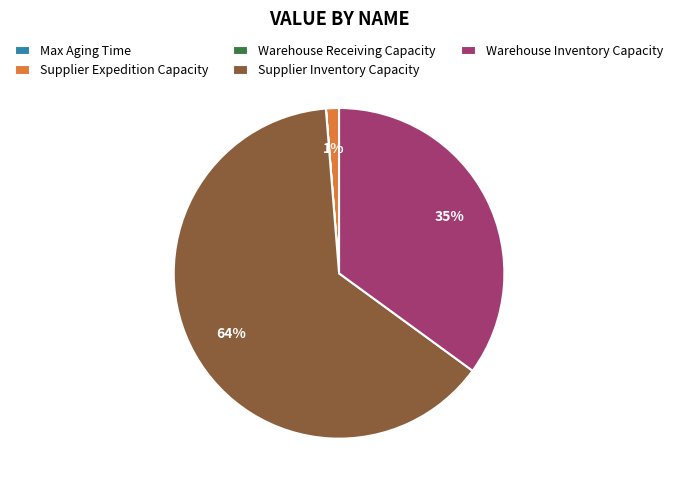

Which has a higher value, Warehouse Inventory Capacity or Supplier Expedition Capacity?

Warehouse Inventory Capacity